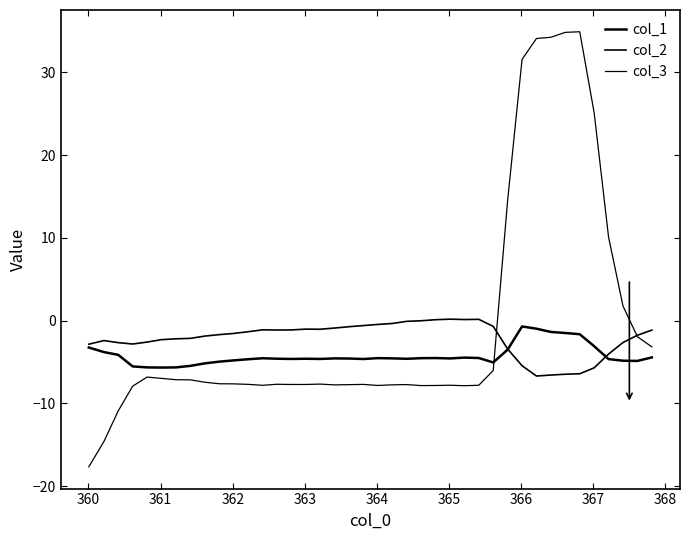

What is the difference between the maximum and minimum values in the col_1 series?

5.0